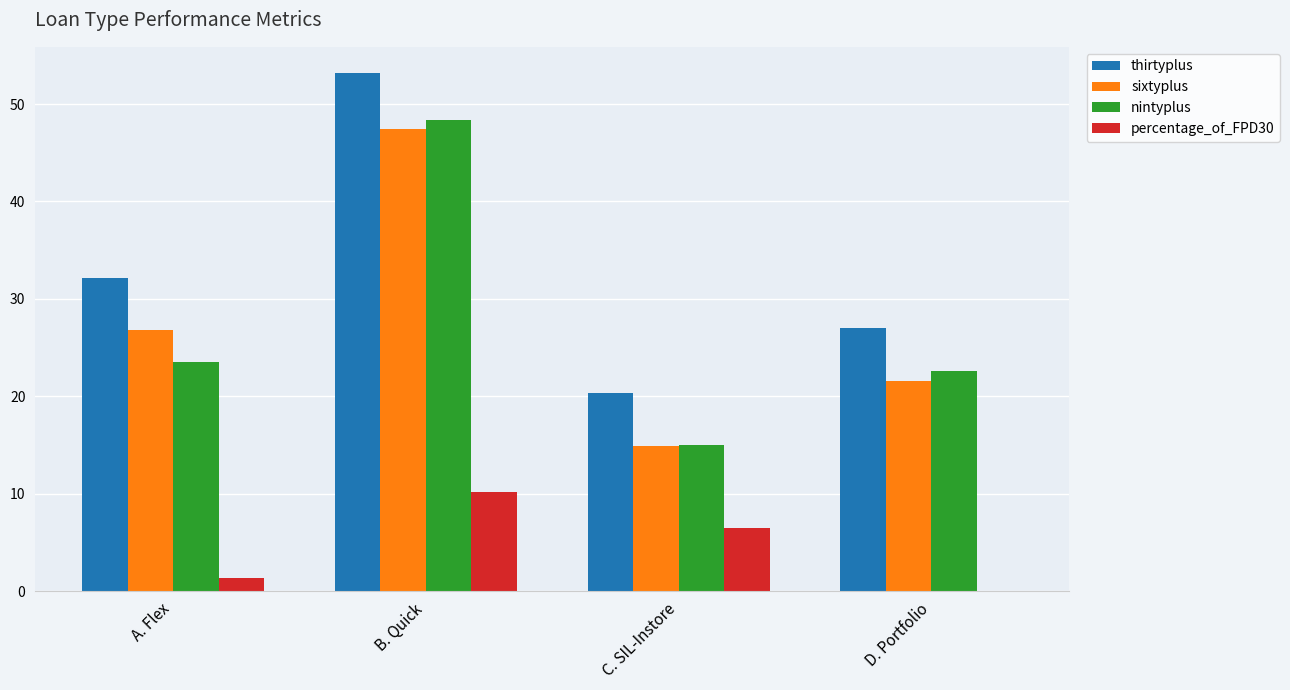

The thirtyplus series shows 53.2 at B. Quick. True or false?

True